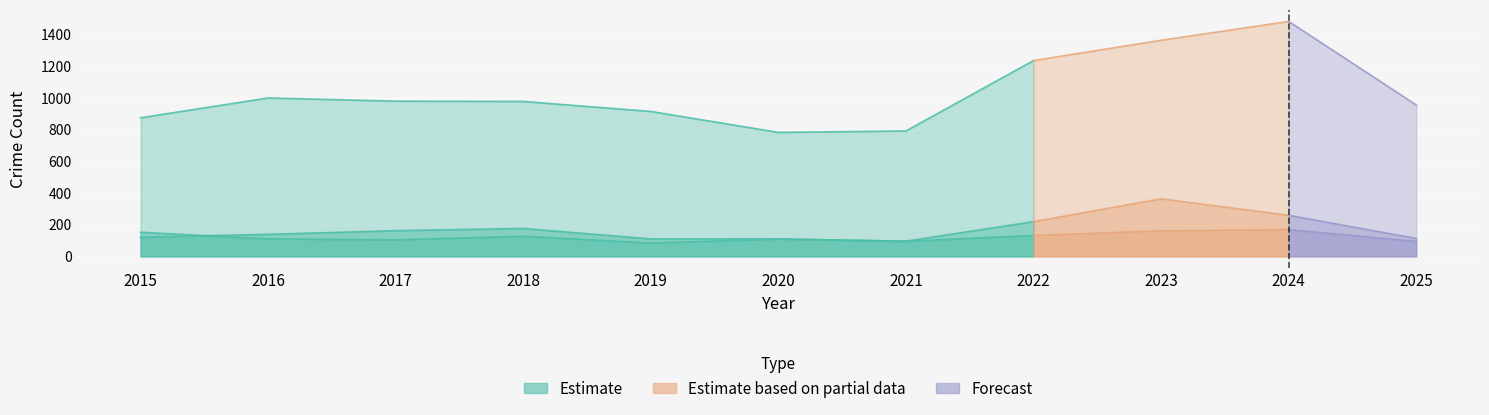

Between which two adjacent categories do Burglary and Motor Vehicle Theft first intersect?

2015 and 2016